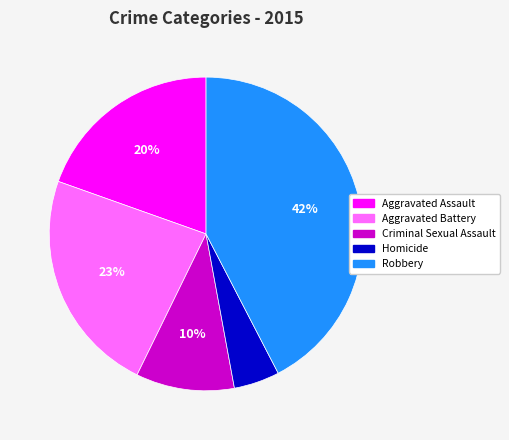

To the nearest percent, what is the combined percentage of Aggravated Assault and Criminal Sexual Assault?

30%